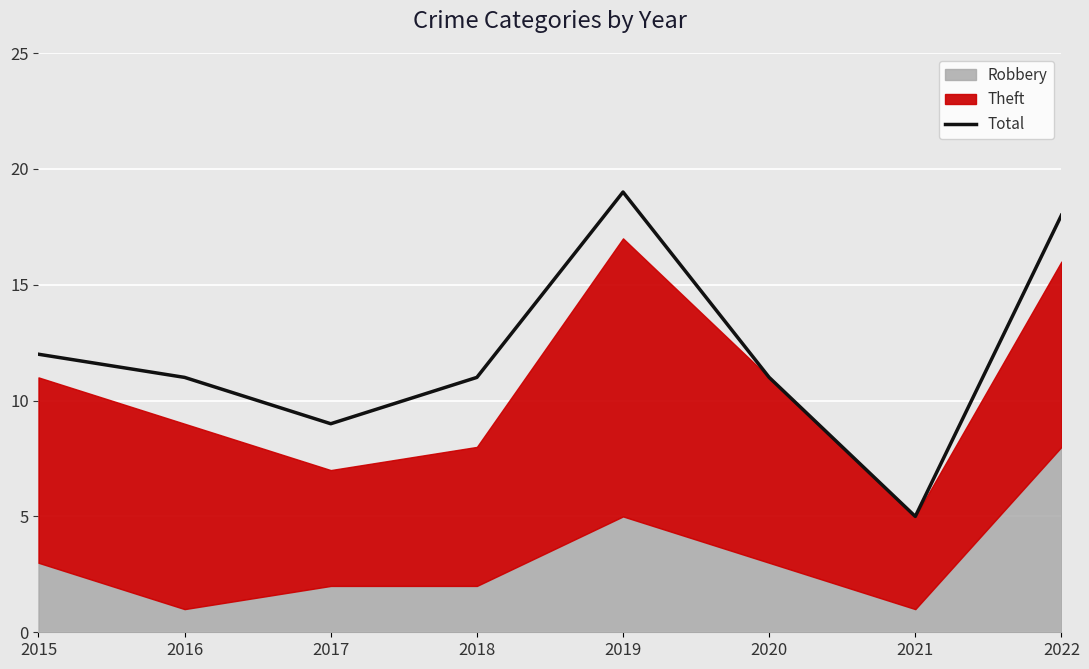

How many points are higher than both their immediate neighbors (excluding endpoints)?

1